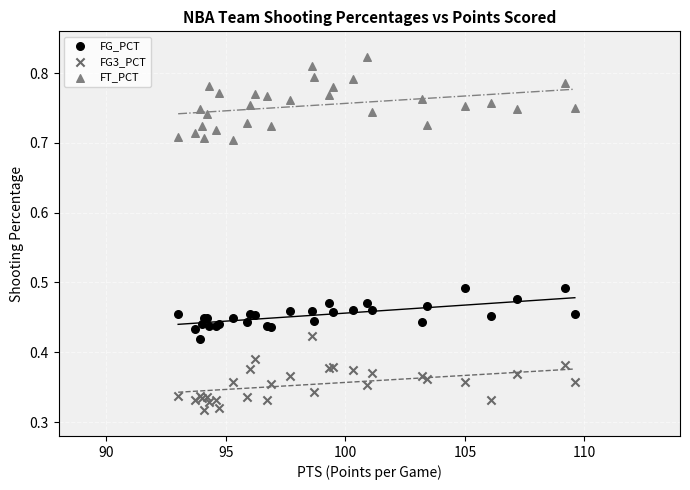

Which series has the widest spread of Y values?

FT_PCT